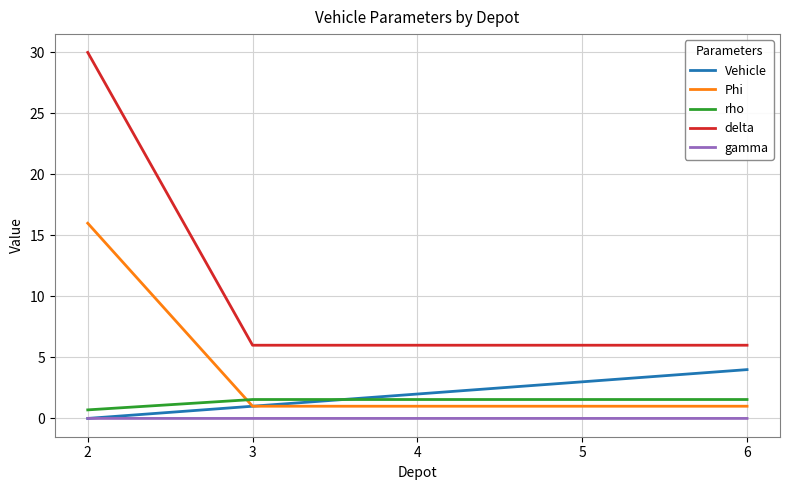

At which category is the sum across all series the highest?

2